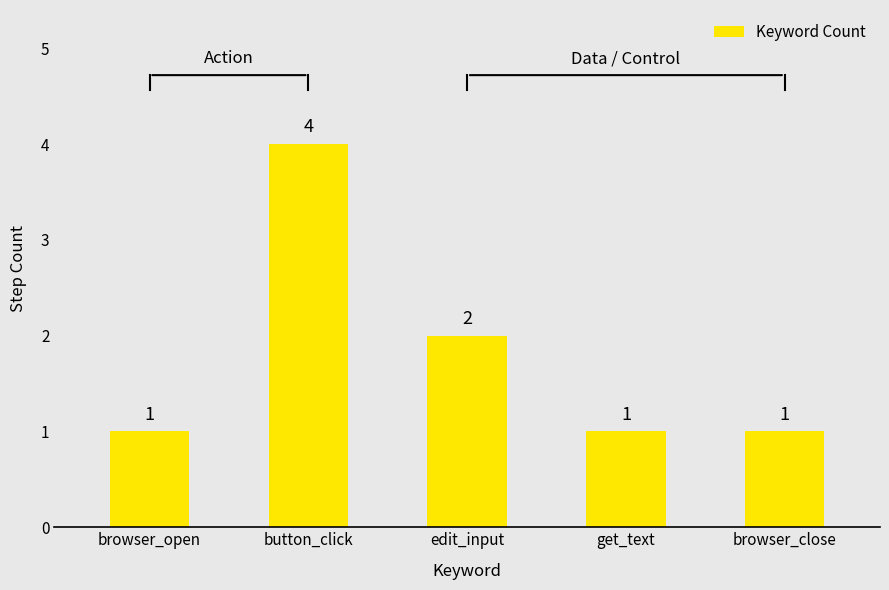

What is the value of the 4th bar from the left?

1